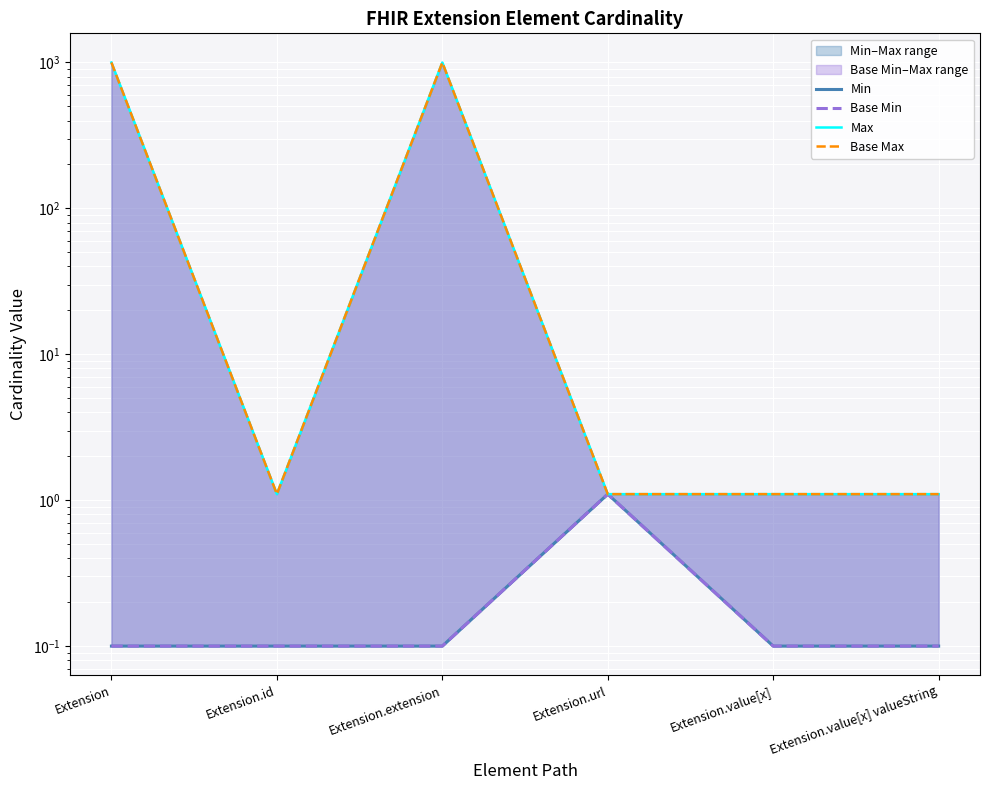

True or false: Max and Min intersect in this chart.

False